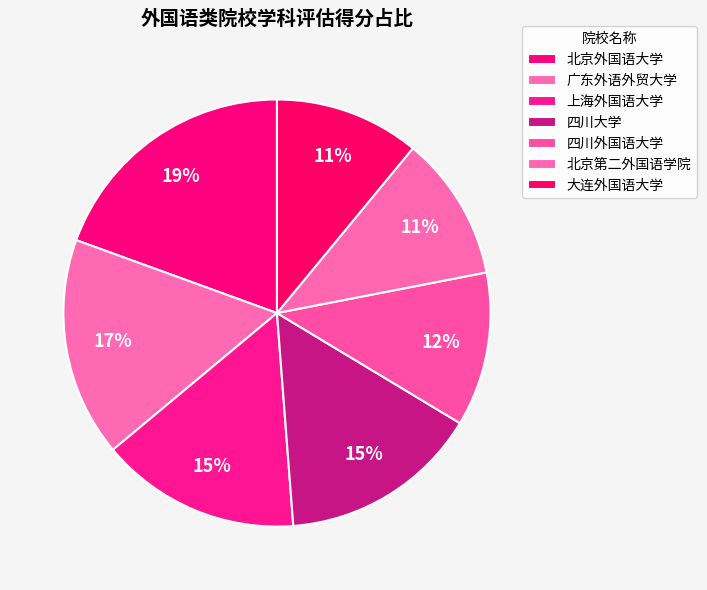

Rank the categories by value from lowest to highest.

北京第二外国语学院, 大连外国语大学, 四川外国语大学, 上海外国语大学, 四川大学, 广东外语外贸大学, 北京外国语大学